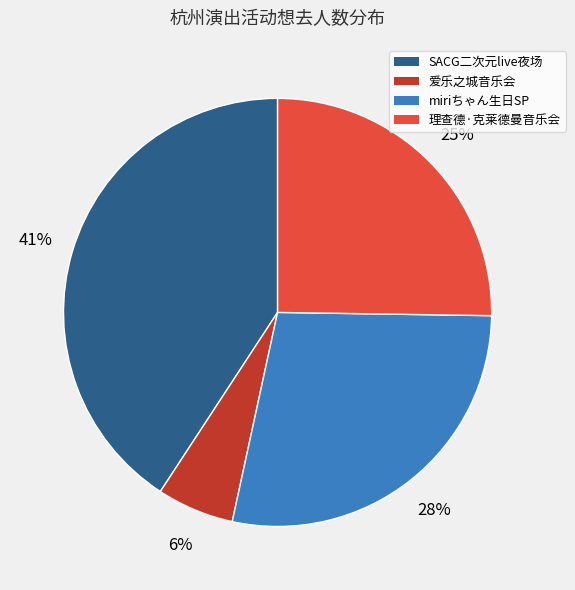

To the nearest percent, what percentage of the pie is 爱乐之城音乐会?

6%